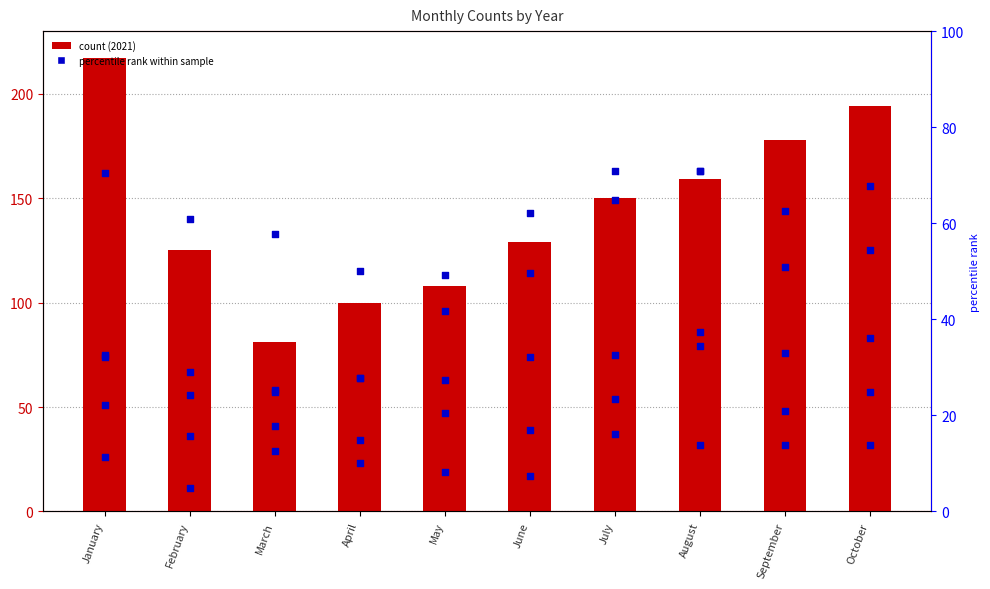

What is the total value across all series at May?

446